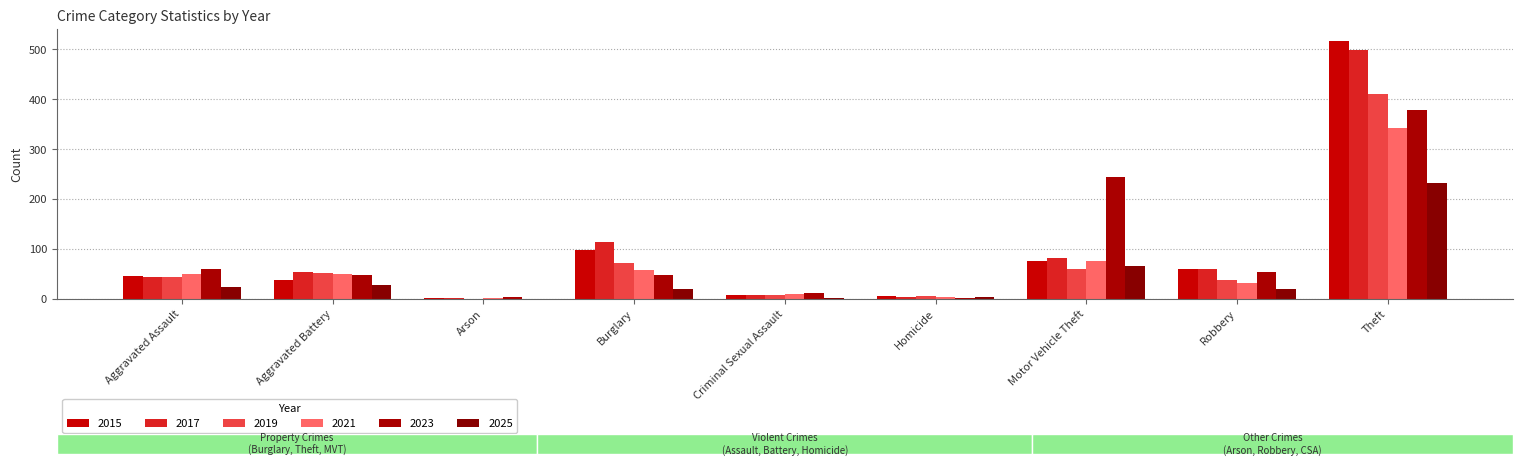

Is it true that 2023 equals 103 at Motor Vehicle Theft?

False